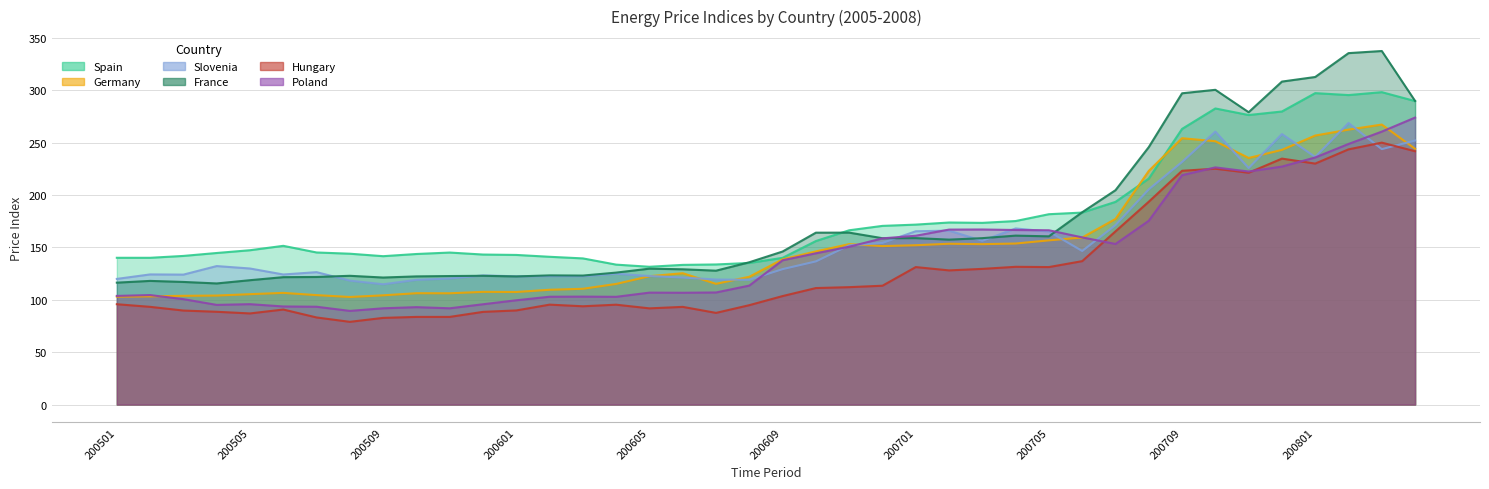

What is the maximum value shown in the chart?

337.3